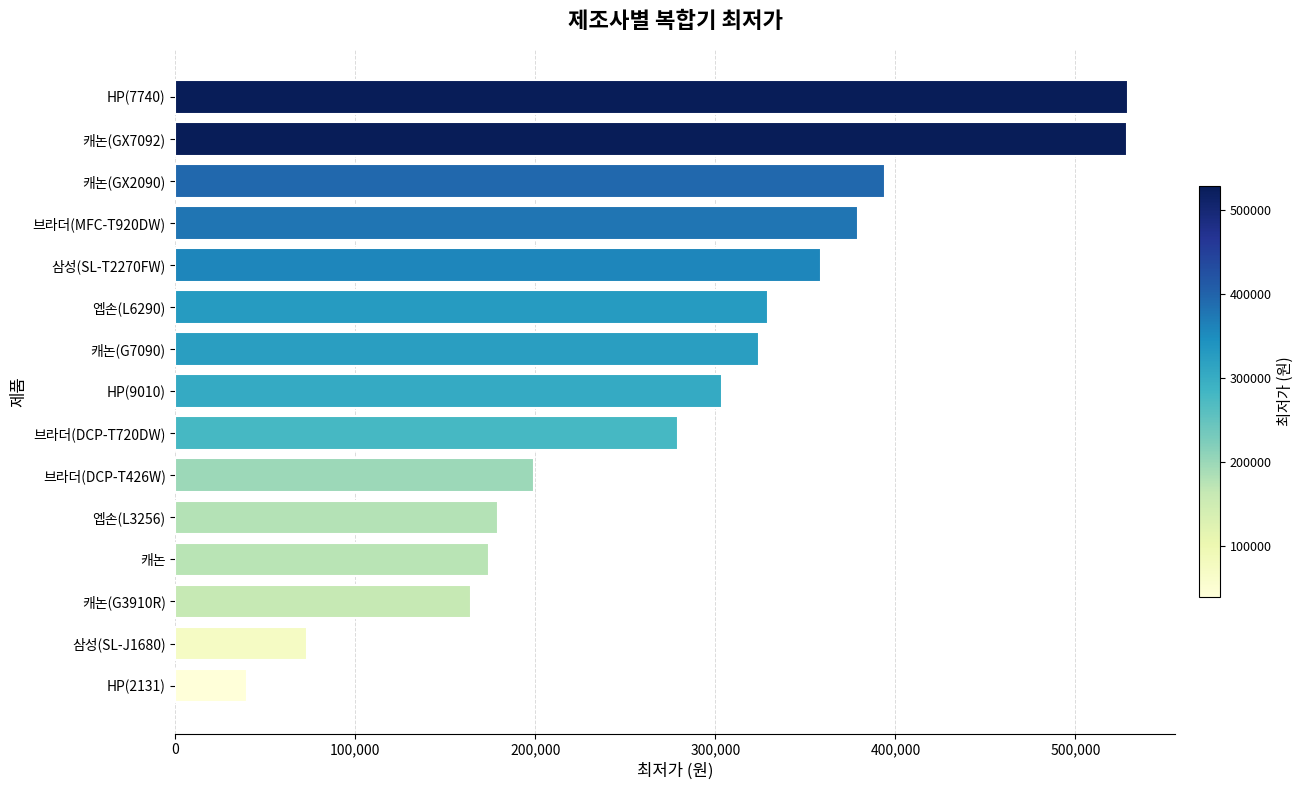

What is the difference between the second highest and second lowest values?

455580